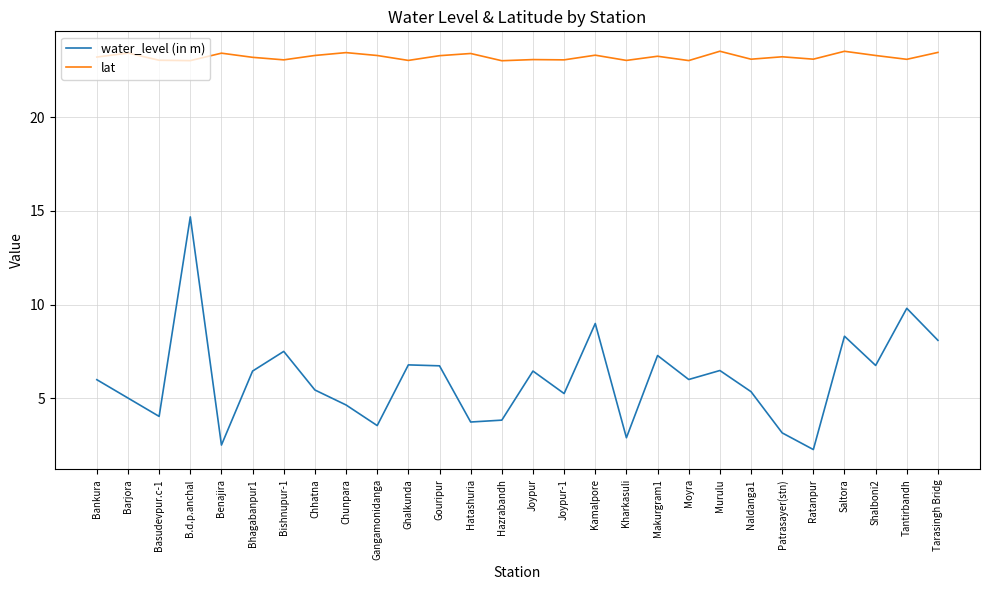

Which series has the largest range (max minus min)?

water_level (in m)